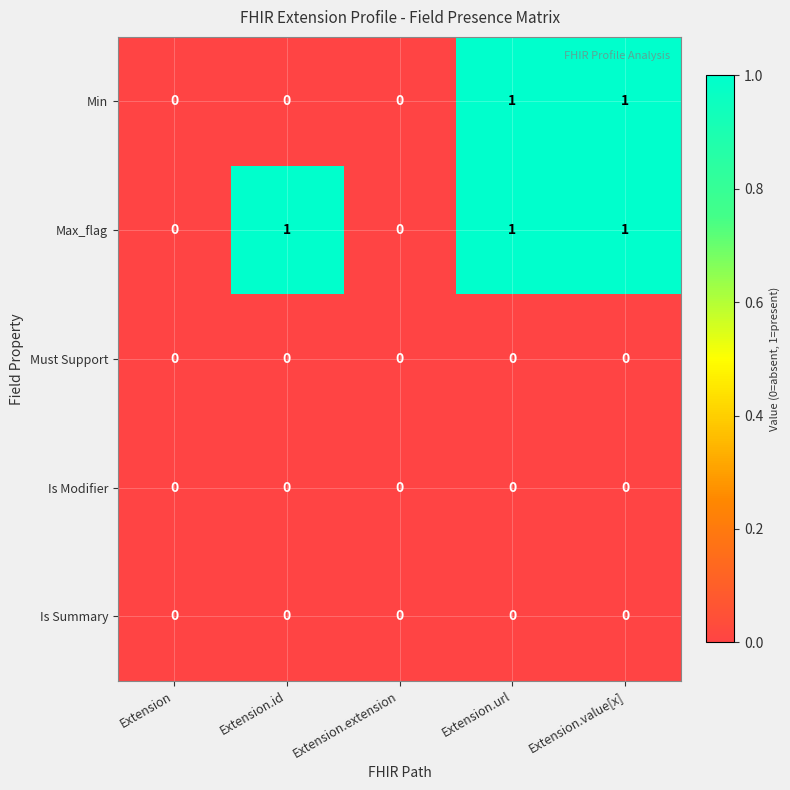

True or false: Must Support has a value of 0 at Extension.url.

True